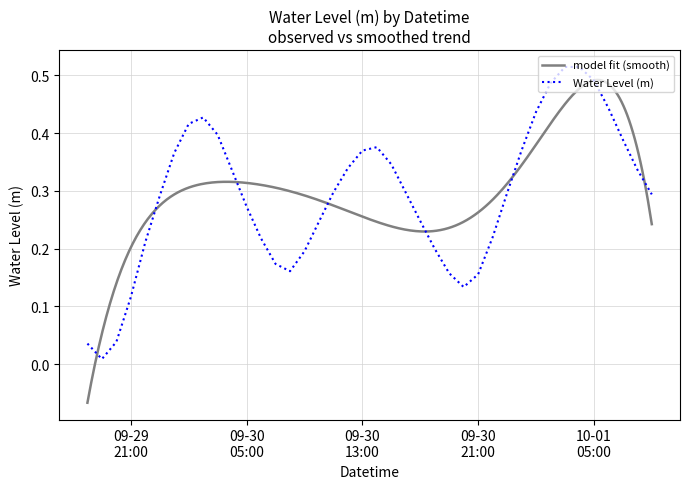

What is the difference between the second highest and second lowest values?

0.5